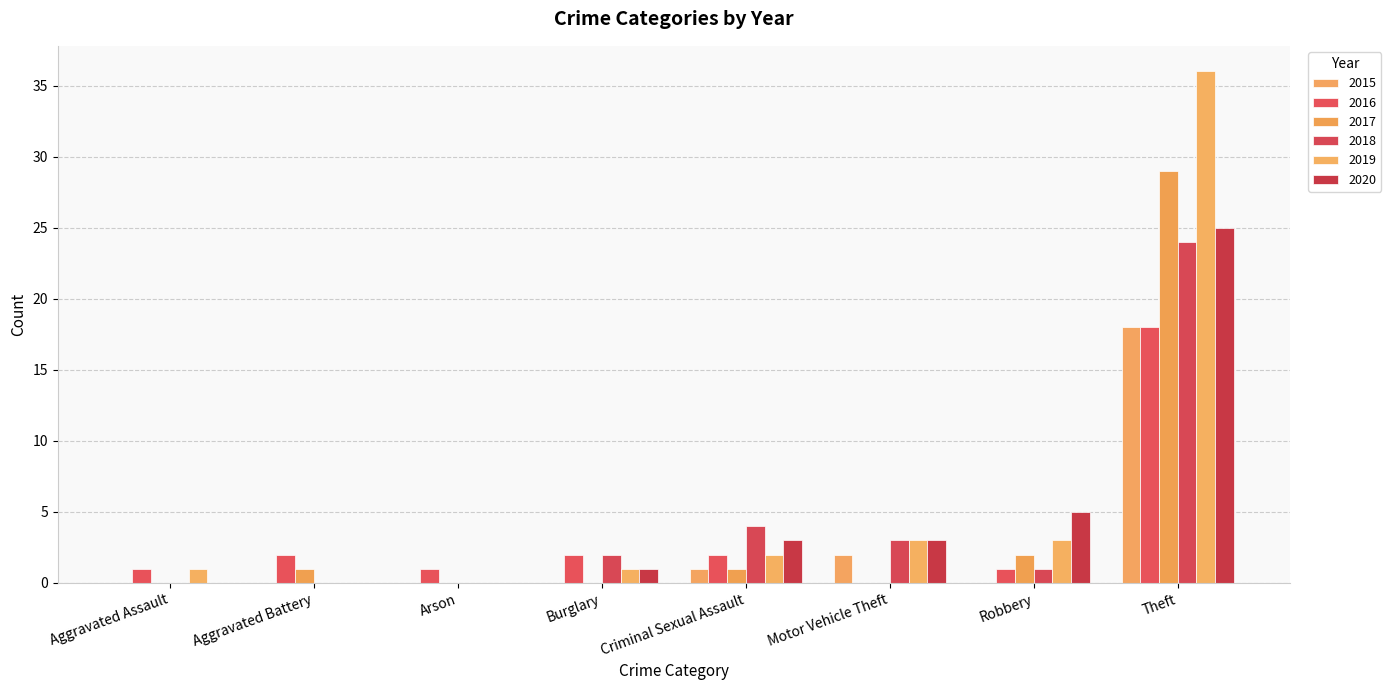

Which label corresponds to the smallest value in the chart?

Aggravated Assault